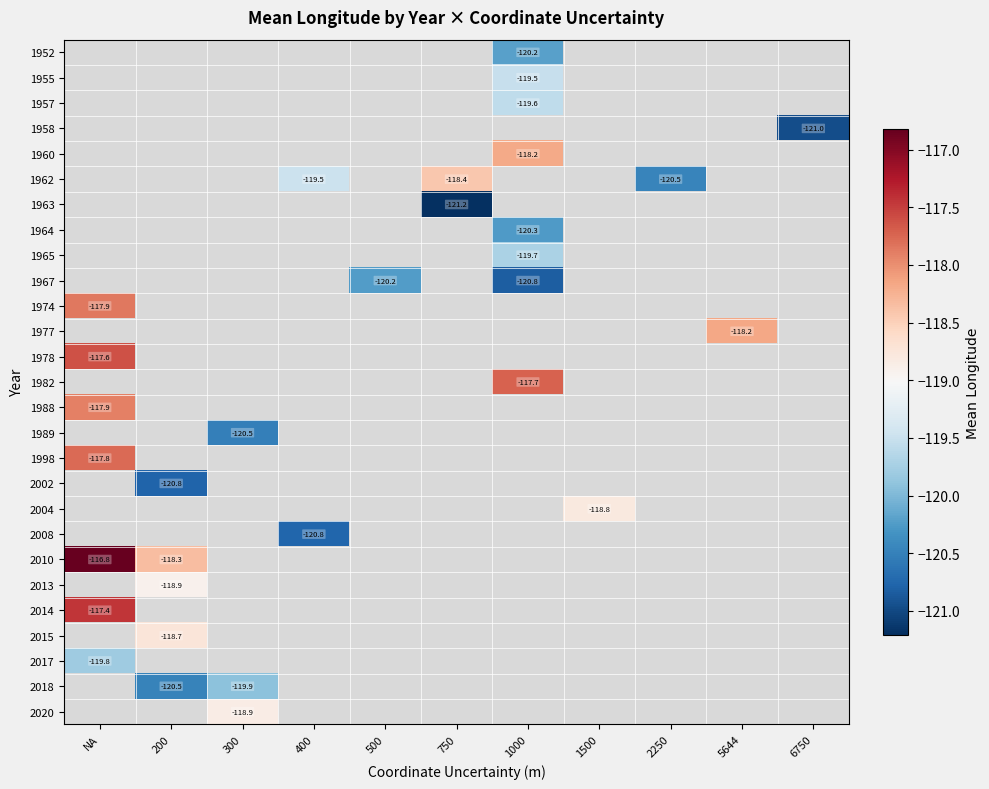

At which category does the chart reach its peak across all series?

NA